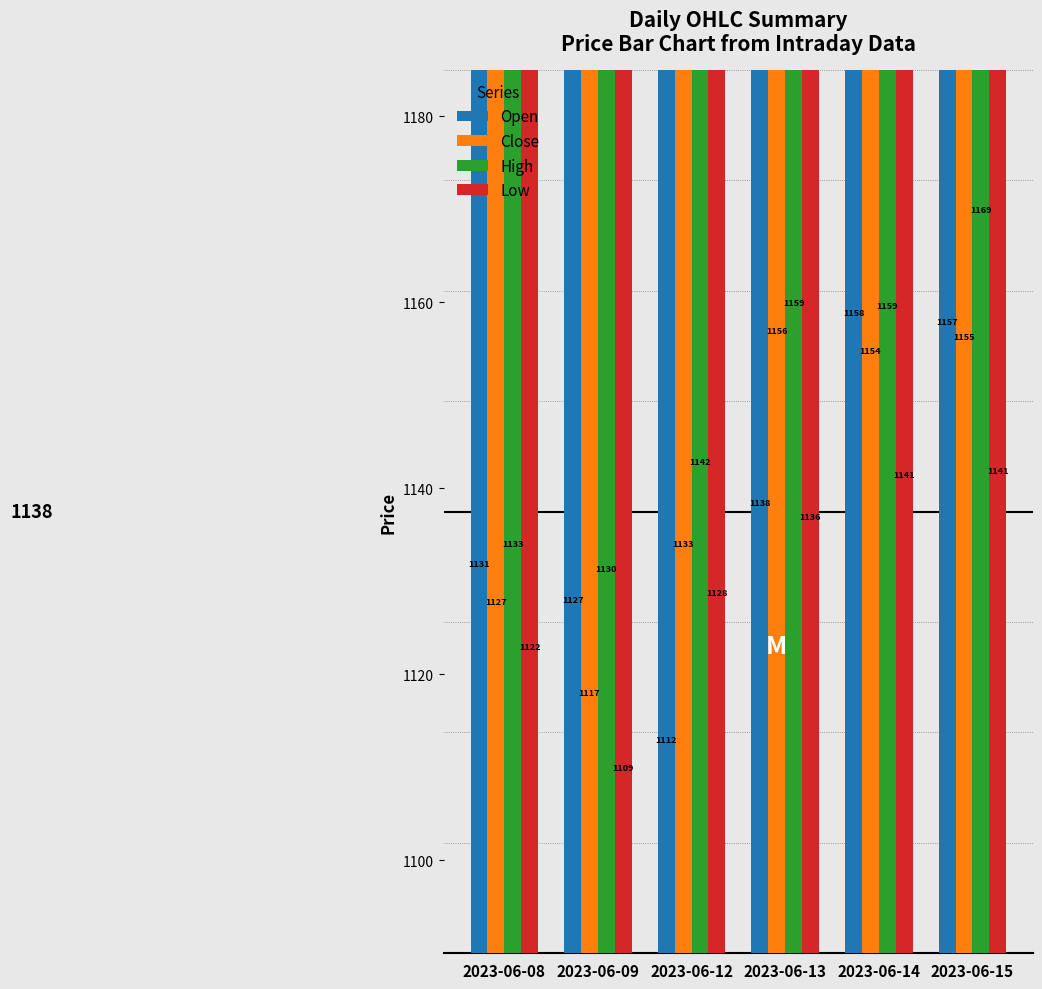

How many bars are there in each group?

4